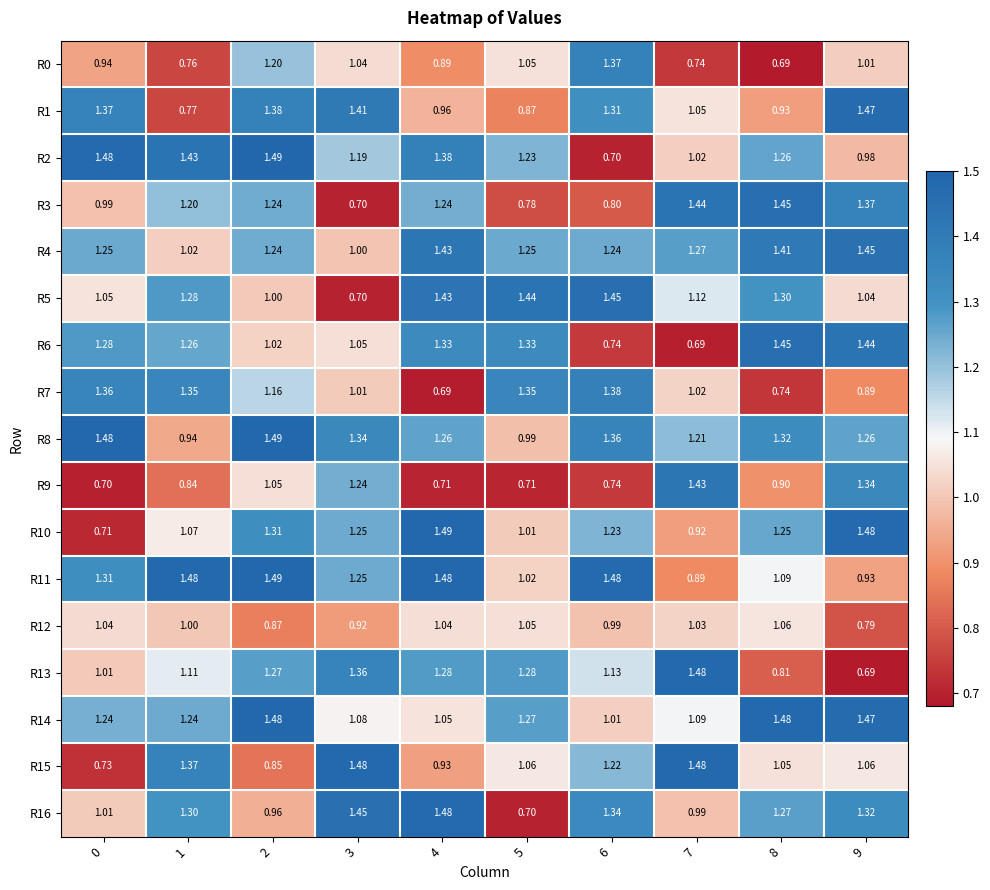

List the series in order of their peak value, lowest first.

R12, R0, R7, R9, R4, R5, R3, R6, R1, R16, R15, R13, R14, R10, R8, R11, R2